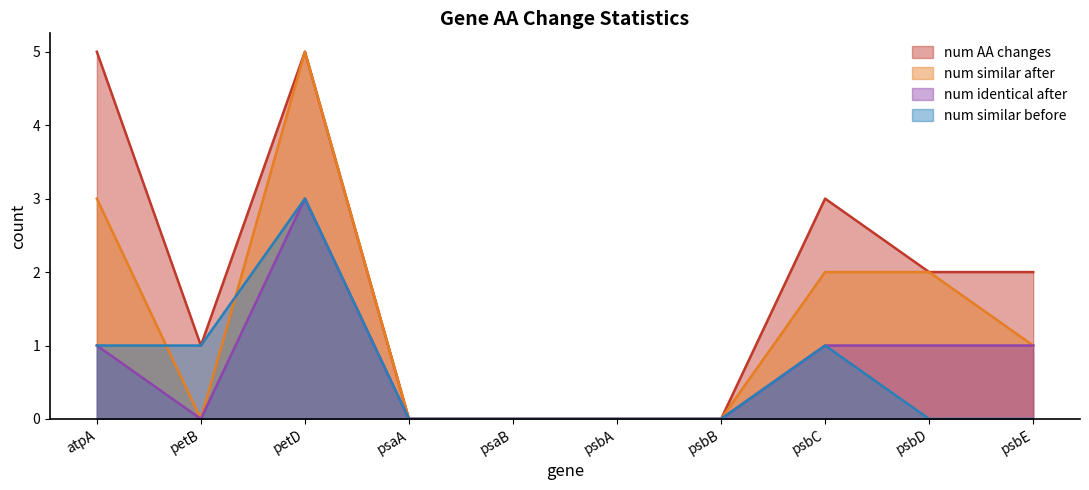

What are all the series names shown in the legend?

num AA changes, num similar after, num identical after, num similar before